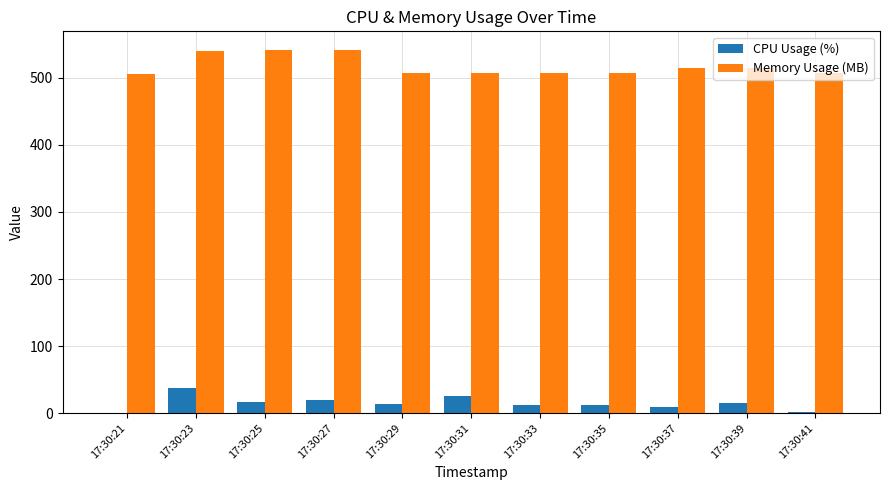

What is the maximum value shown in the chart?

542.4